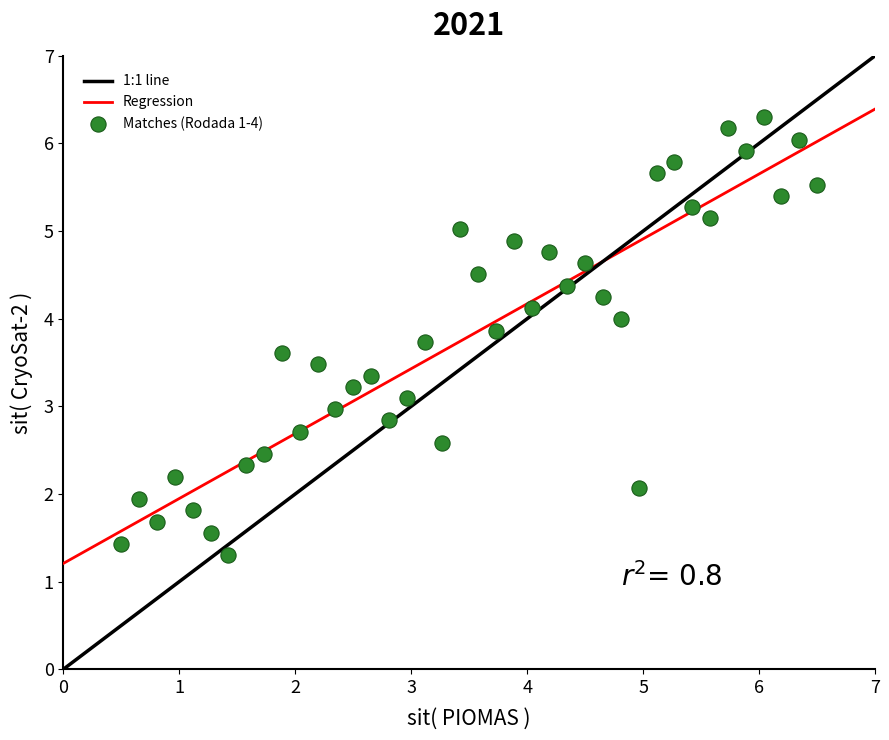

What is the range of Y values (max minus min)?

5.0